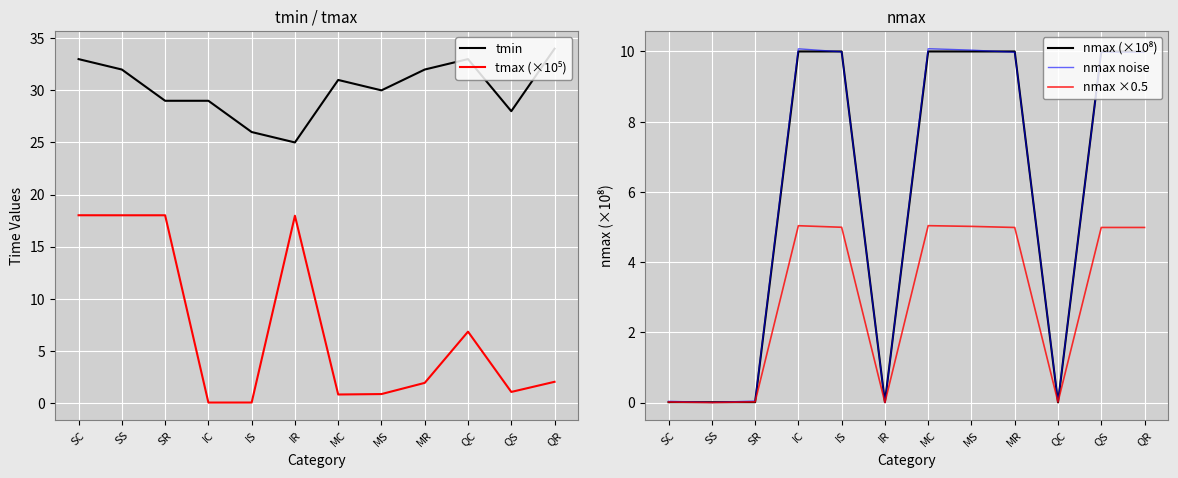

How many interior local valleys does the nmax ×0.5 series have?

3